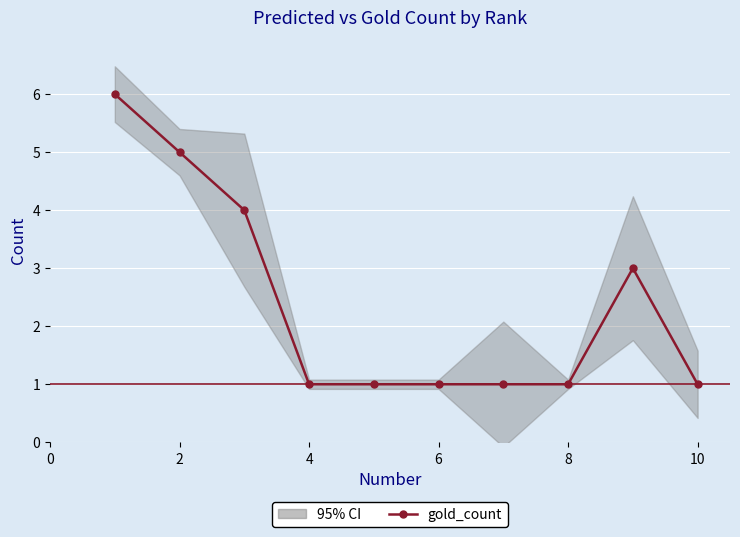

What is the change in value from 2 to 7?

-4